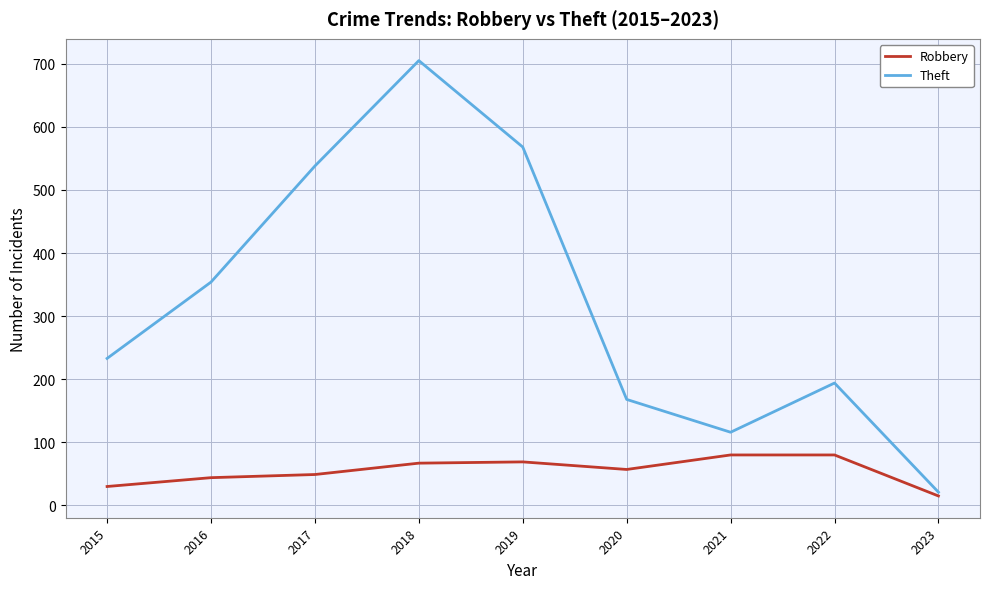

True or false: Robbery has a value of 106 at 2018.

False